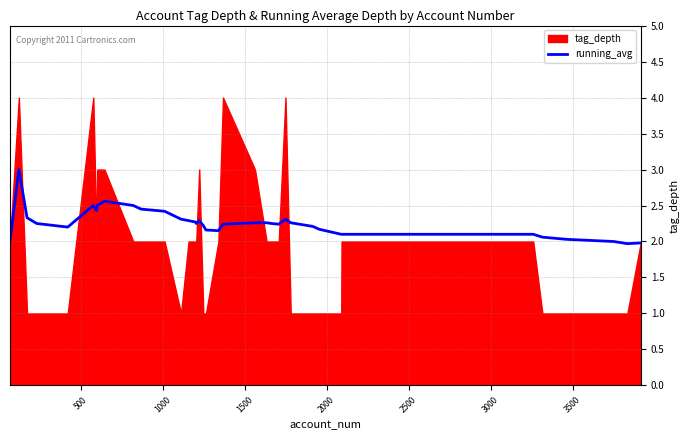

What is the value of the 31st point from the left?

2.1